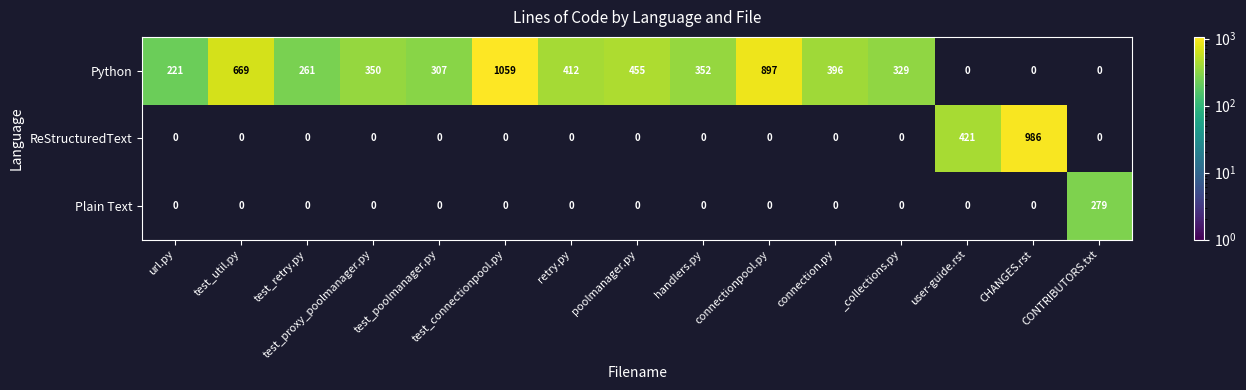

Where is ReStructuredText nearest to the value 493?

user-guide.rst